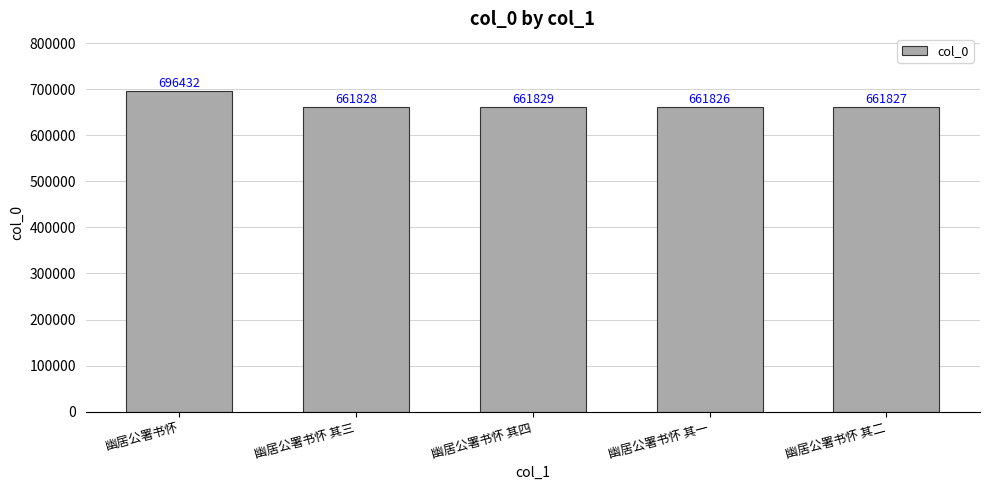

How many bars are there in total?

5